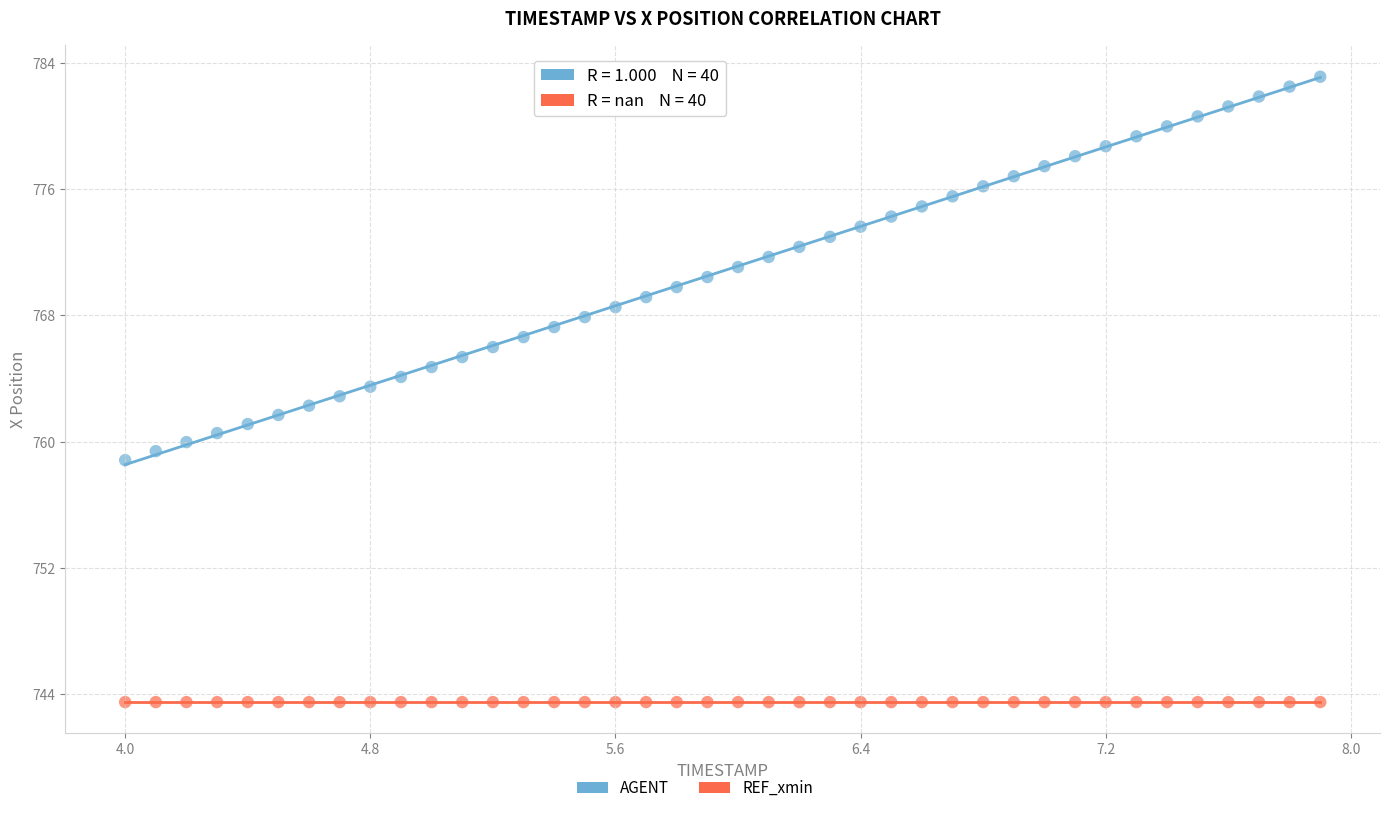

How many points are shown in the scatter plot?

80